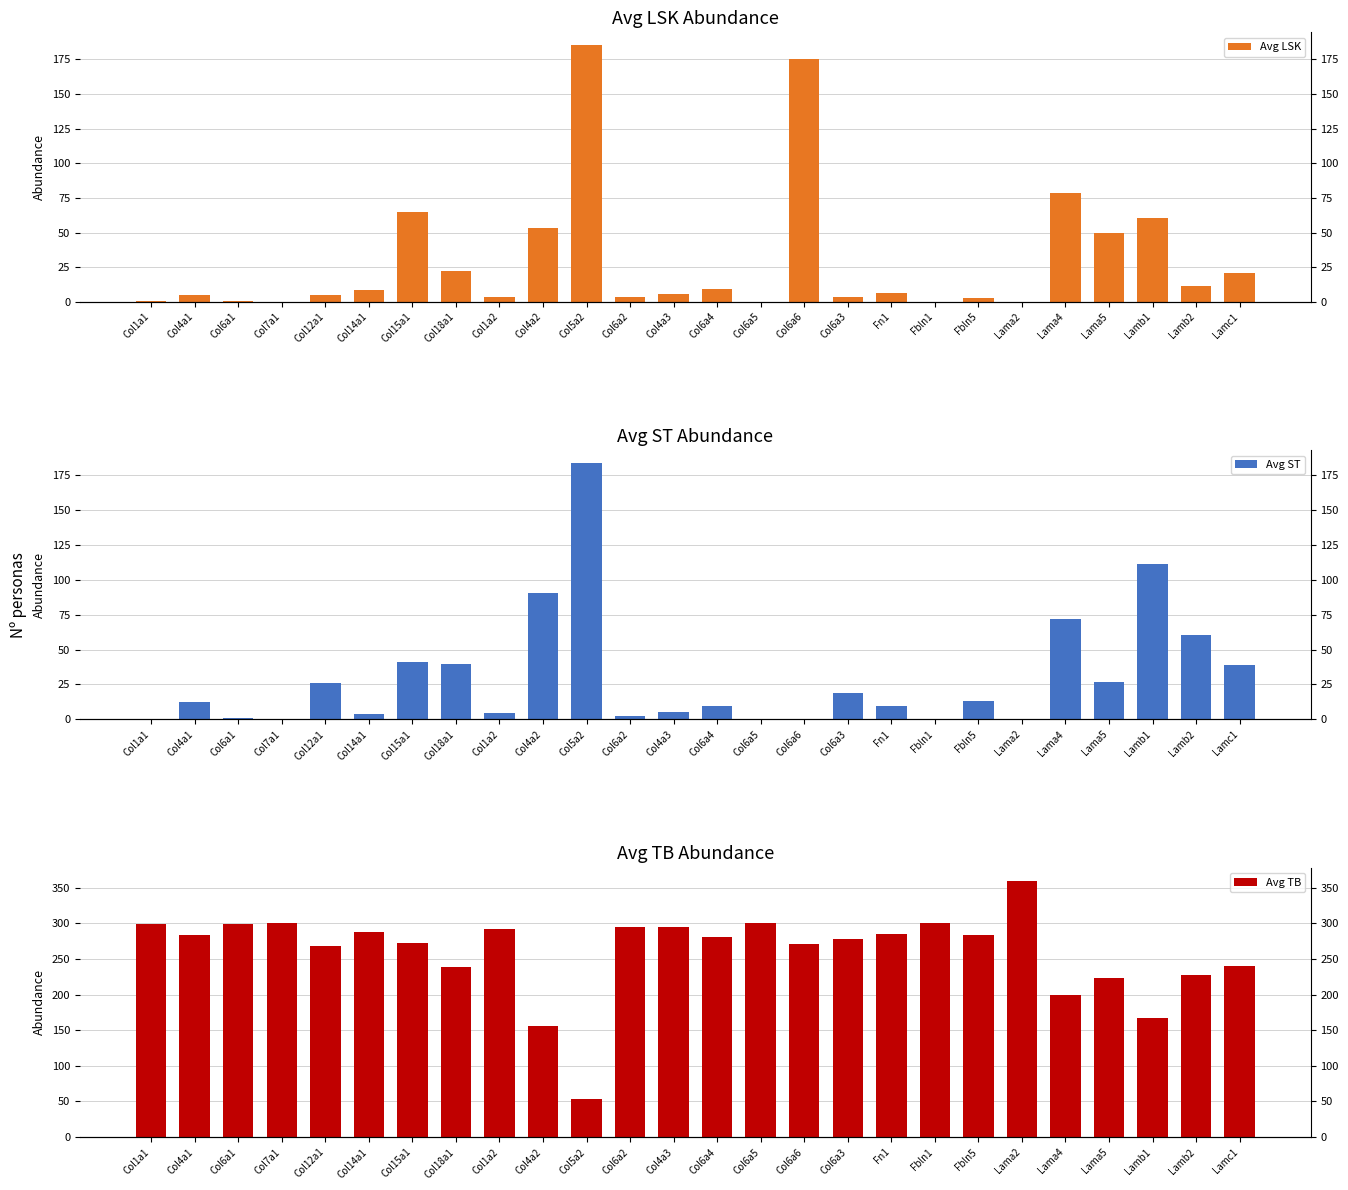

Reading left to right, extract all data points from this chart.

Avg LSK: Col1a1=0.7	Col4a1=4.8	Col6a1=0.7	Col7a1=0.1	Col12a1=5.2	Col14a1=8.9	Col15a1=64.6	Col18a1=22.4	Col1a2=3.7	Col4a2=53.1	Col5a2=185.3	Col6a2=3.4	Col4a3=5.9	Col6a4=9.3	Col6a5=0.1	Col6a6=175.5	Col6a3=3.6	Fn1=6.2	Fbln1=0.1	Fbln5=2.9	Lama2=0.1	Lama4=78.5	Lama5=49.6	Lamb1=60.8	Lamb2=11.7	Lamc1=21.1
Avg ST: Col1a1=0.4	Col4a1=12.3	Col6a1=0.9	Col7a1=0.1	Col12a1=26.2	Col14a1=3.6	Col15a1=41.1	Col18a1=39.3	Col1a2=4.5	Col4a2=90.5	Col5a2=183.5	Col6a2=2.3	Col4a3=5.6	Col6a4=9.3	Col6a5=0.1	Col6a6=0.1	Col6a3=18.6	Fn1=9.4	Fbln1=0.1	Fbln5=13.5	Lama2=0.1	Lama4=71.5	Lama5=26.9	Lamb1=111.0	Lamb2=60.2	Lamc1=38.8
Avg TB: Col1a1=298.9	Col4a1=282.9	Col6a1=298.5	Col7a1=300.0	Col12a1=268.6	Col14a1=287.5	Col15a1=271.6	Col18a1=238.3	Col1a2=291.8	Col4a2=156.4	Col5a2=53.9	Col6a2=294.4	Col4a3=294.2	Col6a4=281.4	Col6a5=300.0	Col6a6=270.8	Col6a3=277.8	Fn1=284.3	Fbln1=300.0	Fbln5=283.6	Lama2=360.0	Lama4=200.0	Lama5=223.5	Lamb1=166.9	Lamb2=228.1	Lamc1=240.1